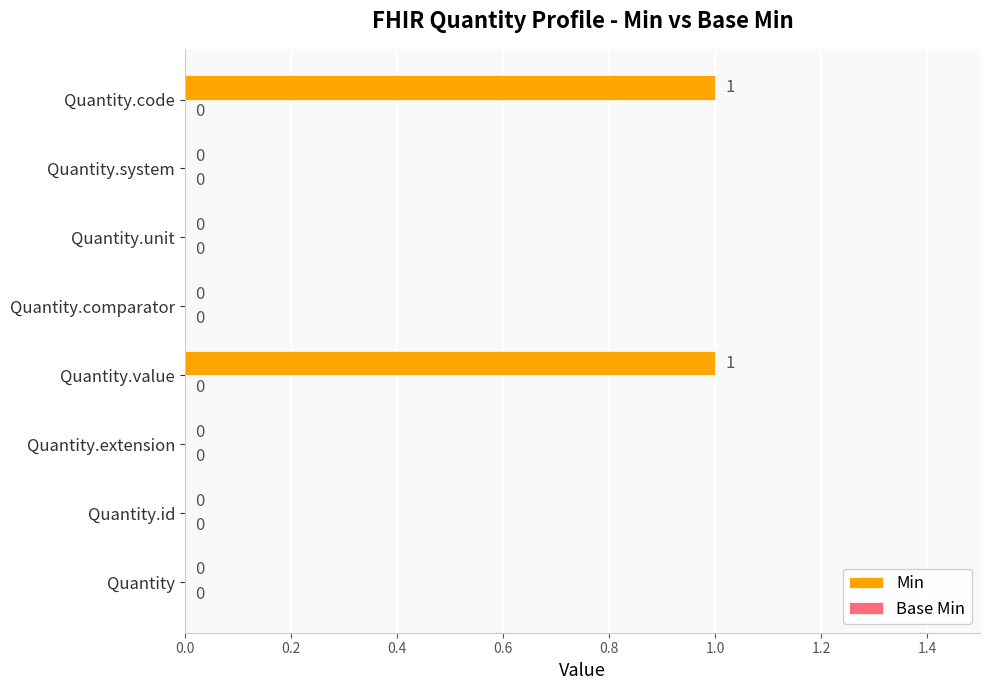

Does the chart contain stacked bars?

No